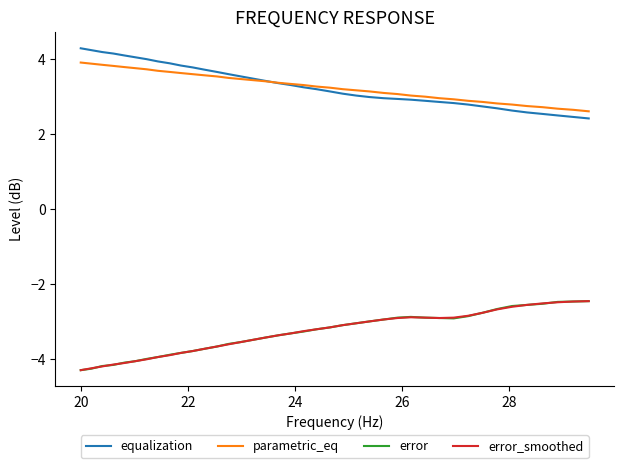

True or false: error_smoothed and parametric_eq intersect in this chart.

False